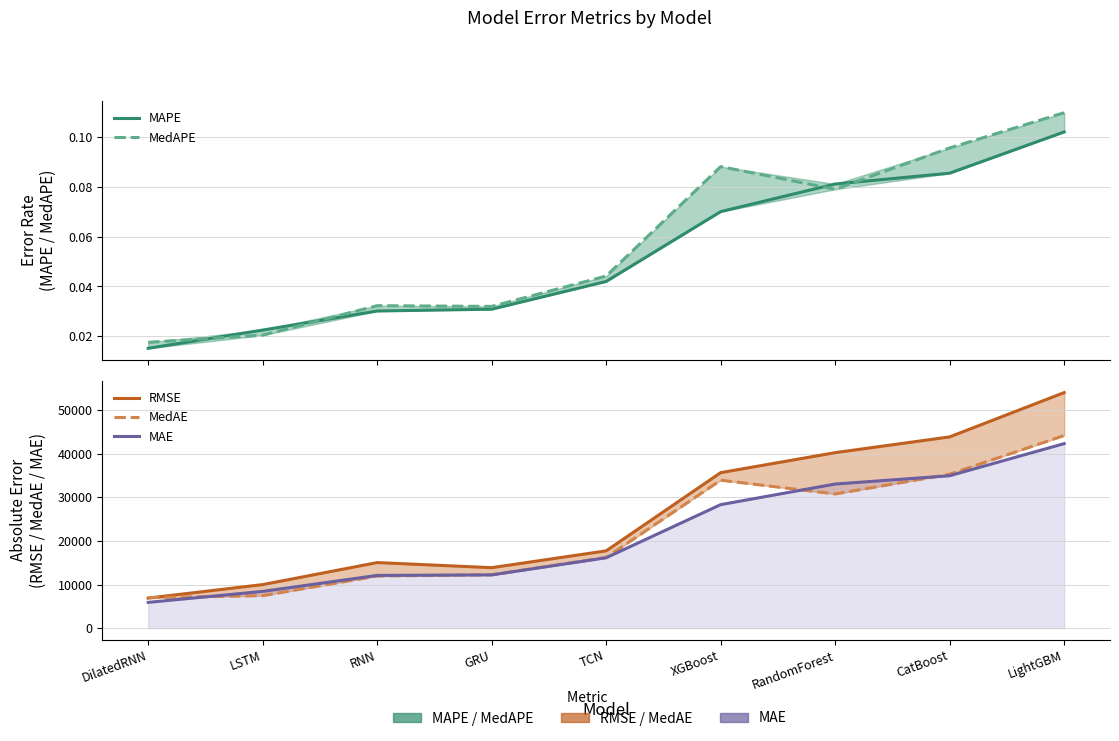

Which series has the widest spread of values?

RMSE